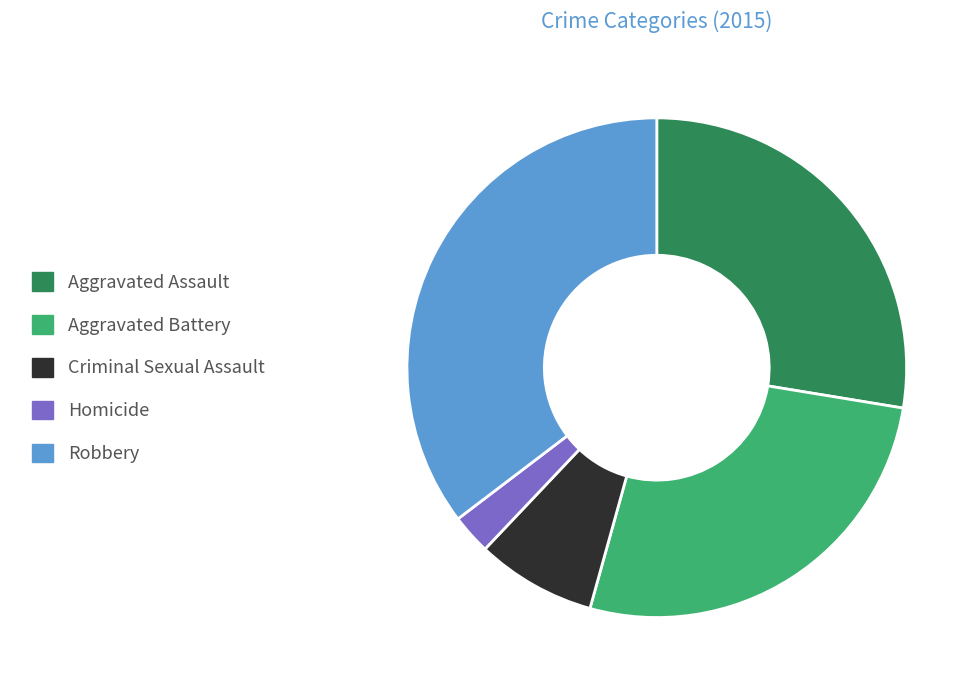

Which has a higher value, Homicide or Aggravated Battery?

Aggravated Battery